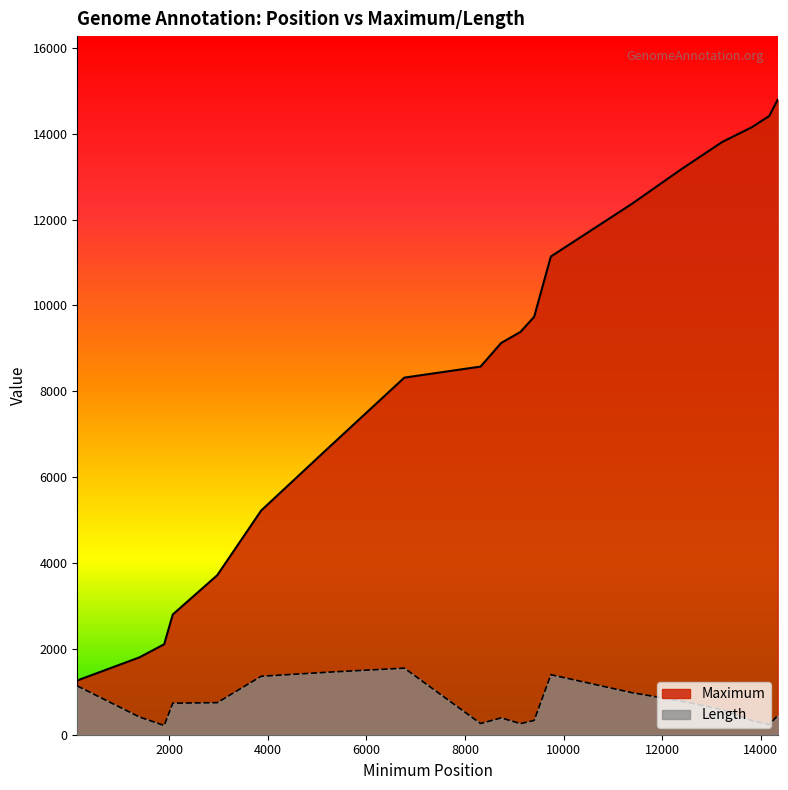

How many lines are shown in the chart?

2